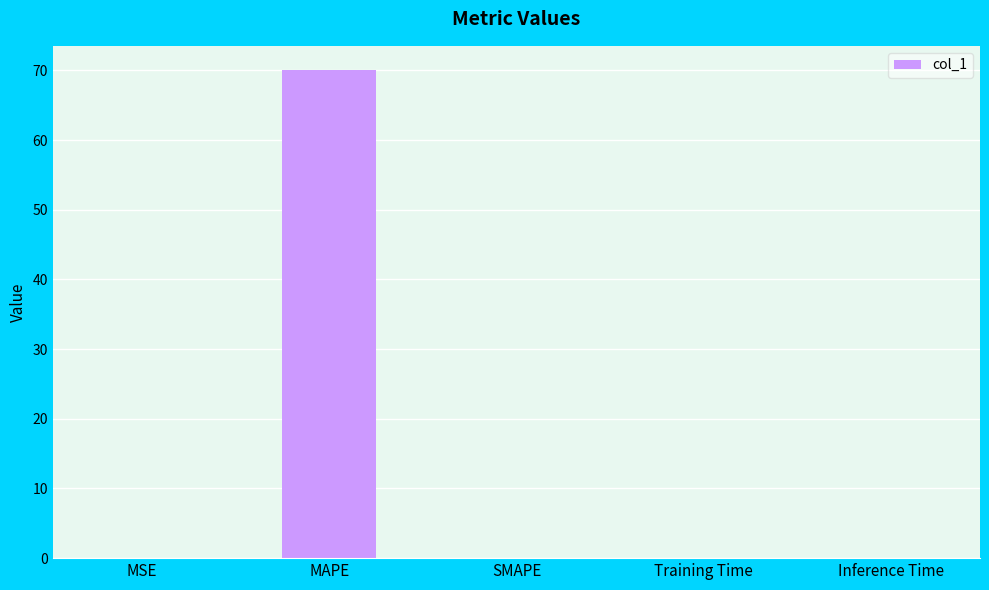

What is the approximate value at MAPE?

70.0